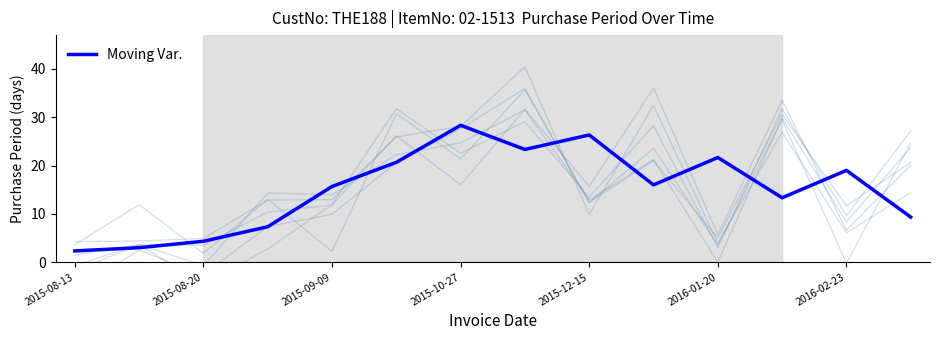

What is the minimum value for Moving Var.?

2.3